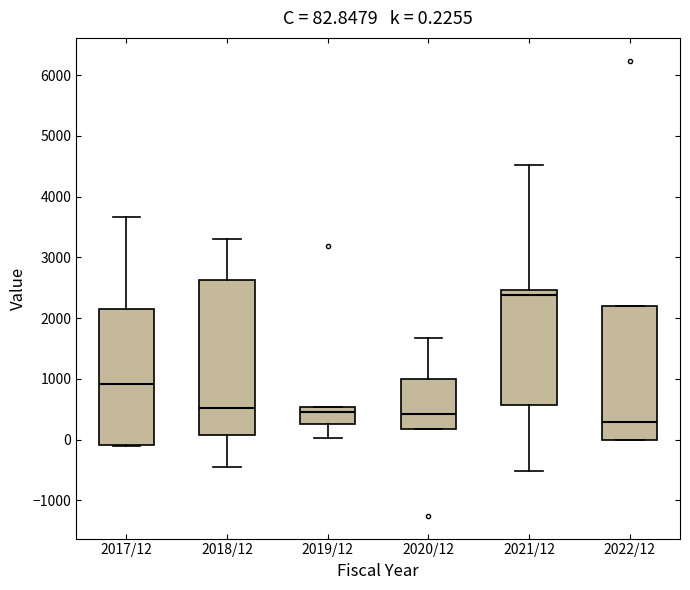

Which box is the tallest, from its lower edge to its upper edge?

2018/12